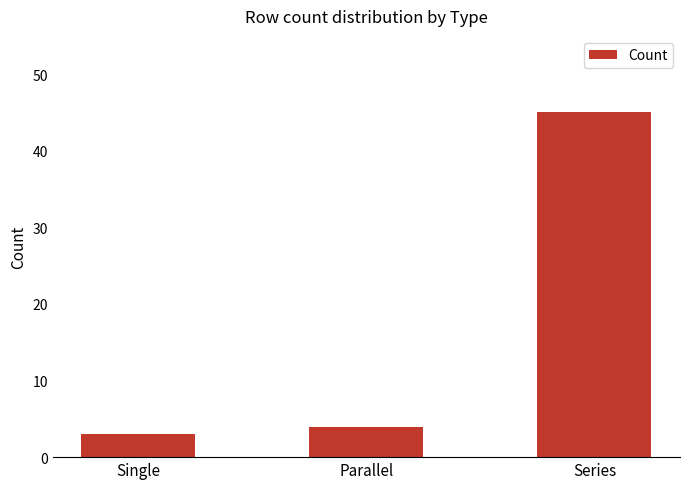

What is the difference between the maximum and minimum values?

42